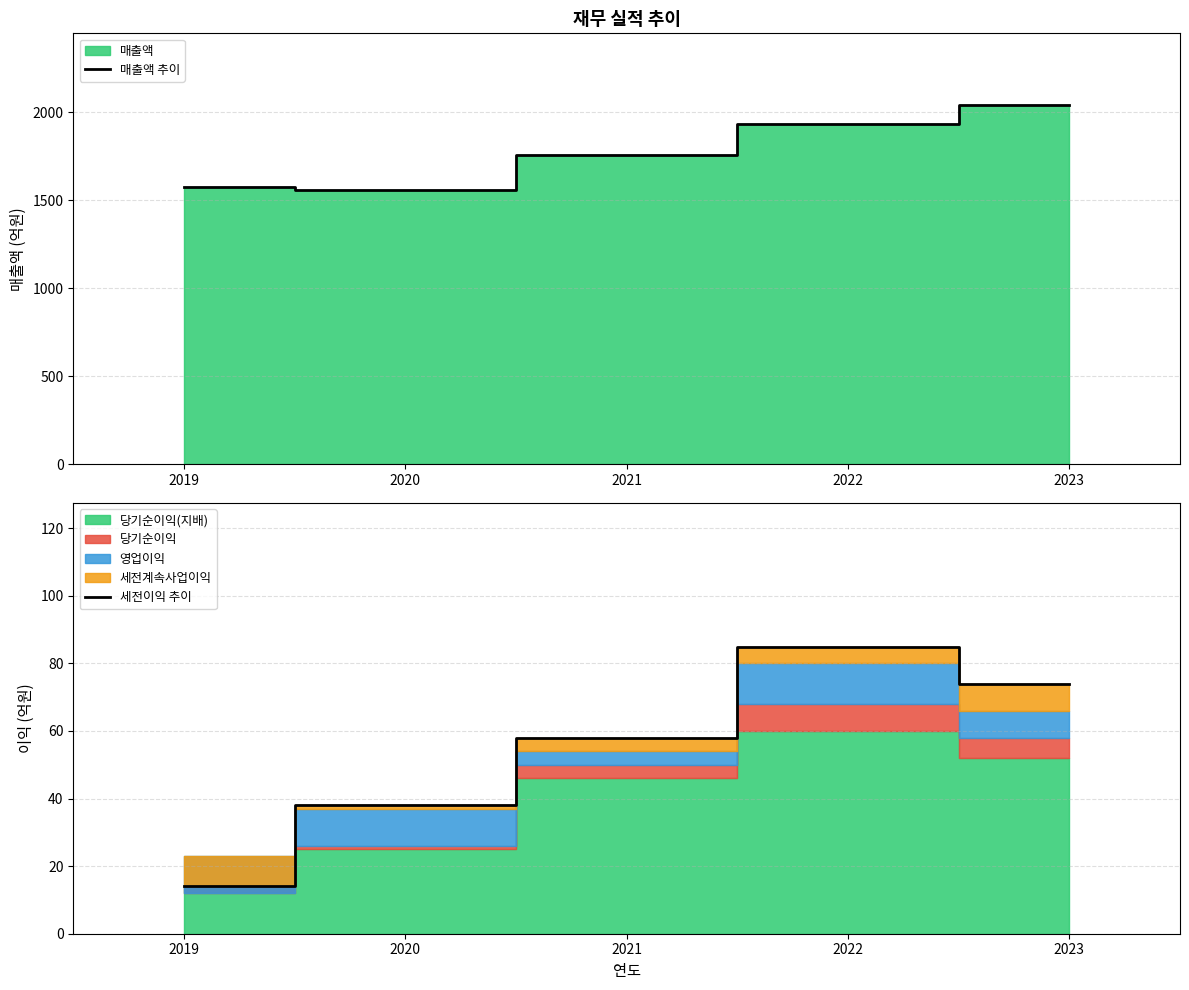

What is the value of the 세전이익 추이 point at the 4th from the left?

85